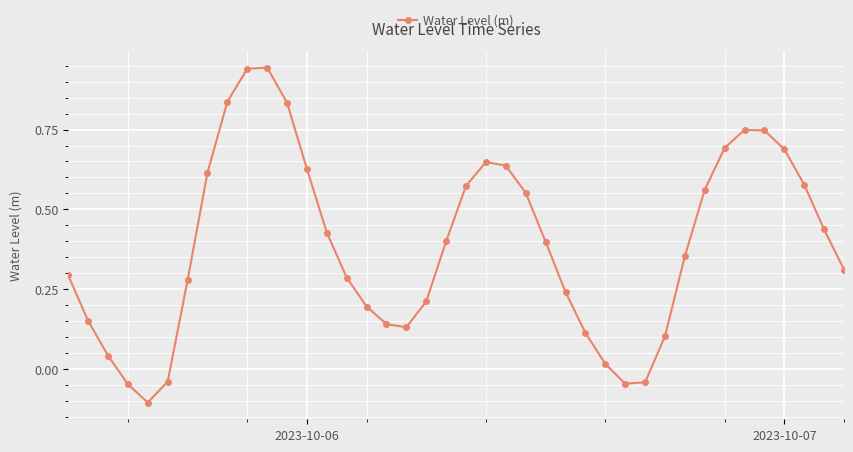

How many data points are above 0?

35